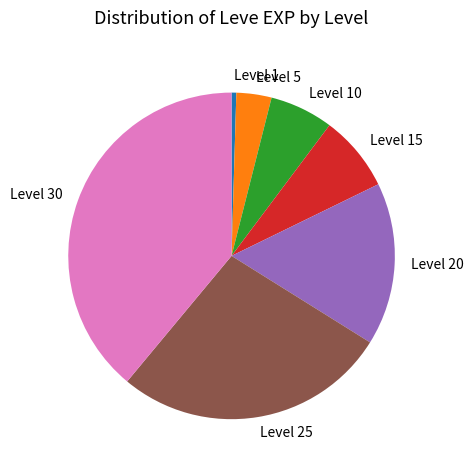

Is the sum of Level 1 and Level 10 greater than half?

No